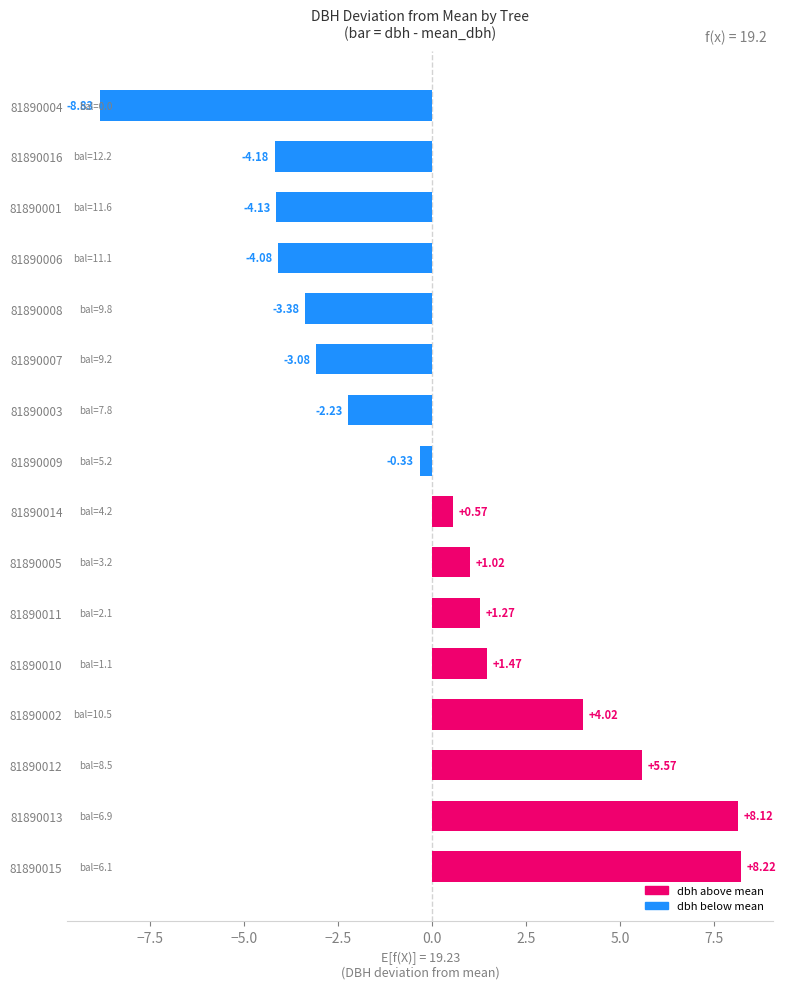

What is the difference between the maximum and second lowest values?

12.4